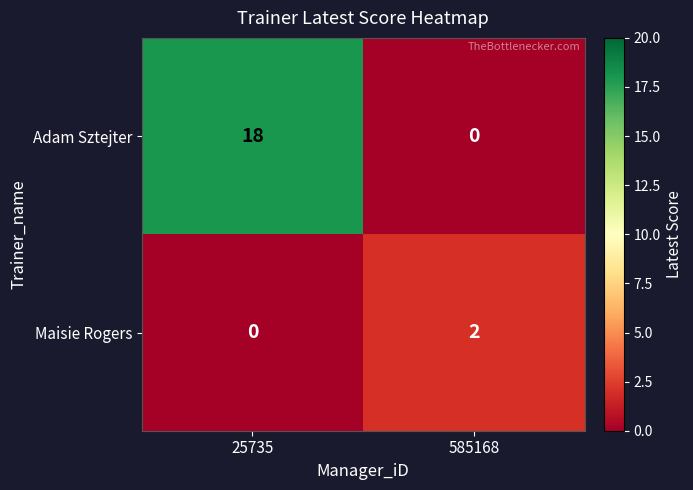

What is the difference between the highest and lowest values at 25735?

18